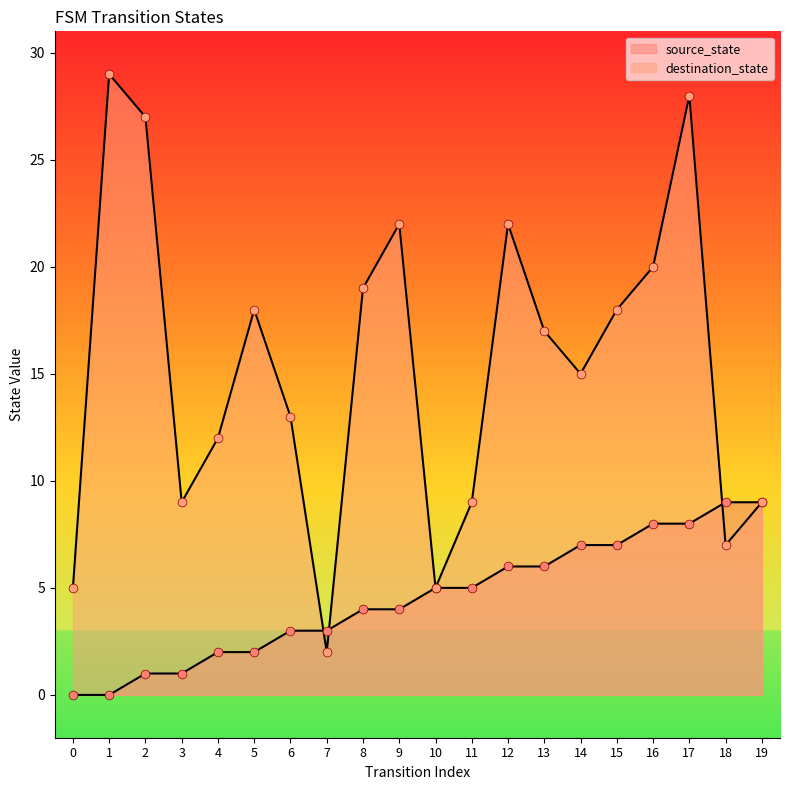

Which series has the largest Y range (max minus min)?

destination_state